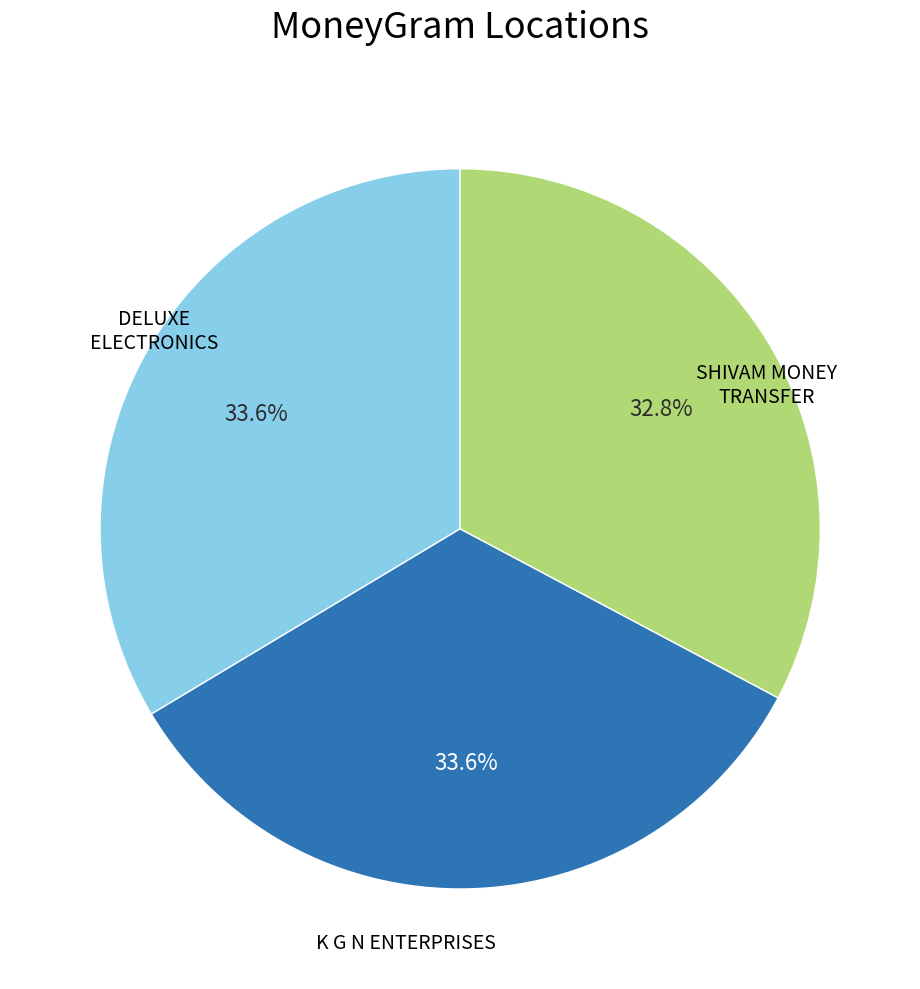

Count the number of slices in the pie.

3